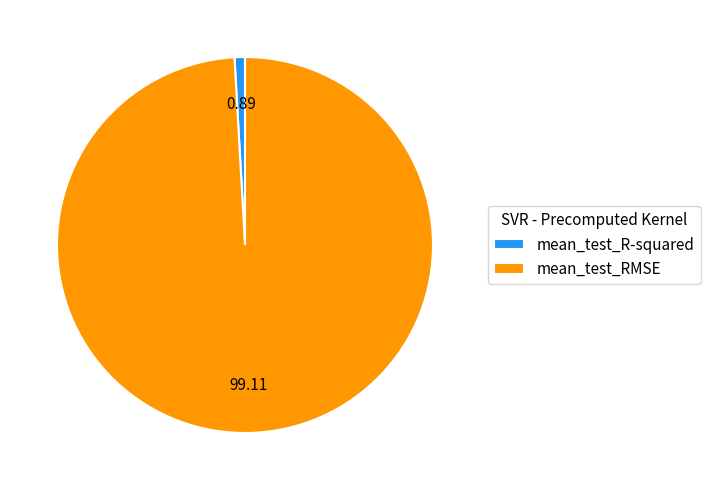

Is the sum of mean_test_RMSE and mean_test_R-squared greater than half?

Yes